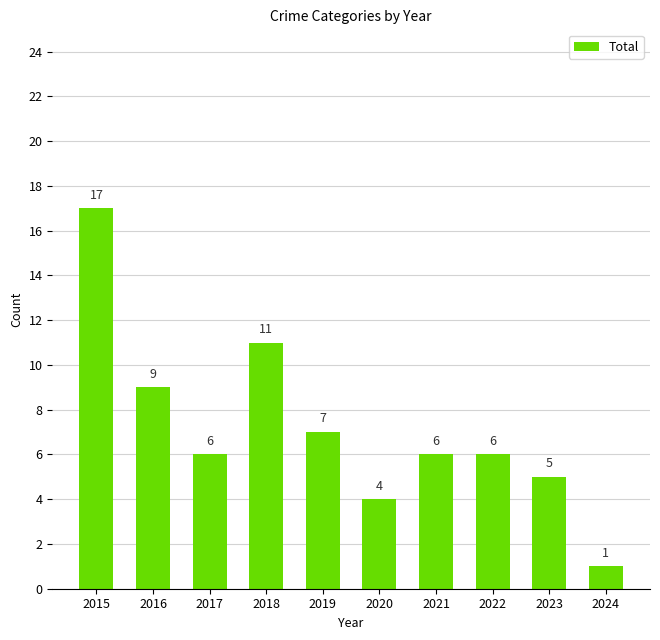

What is the sum of the values at 2024 and 2015?

18